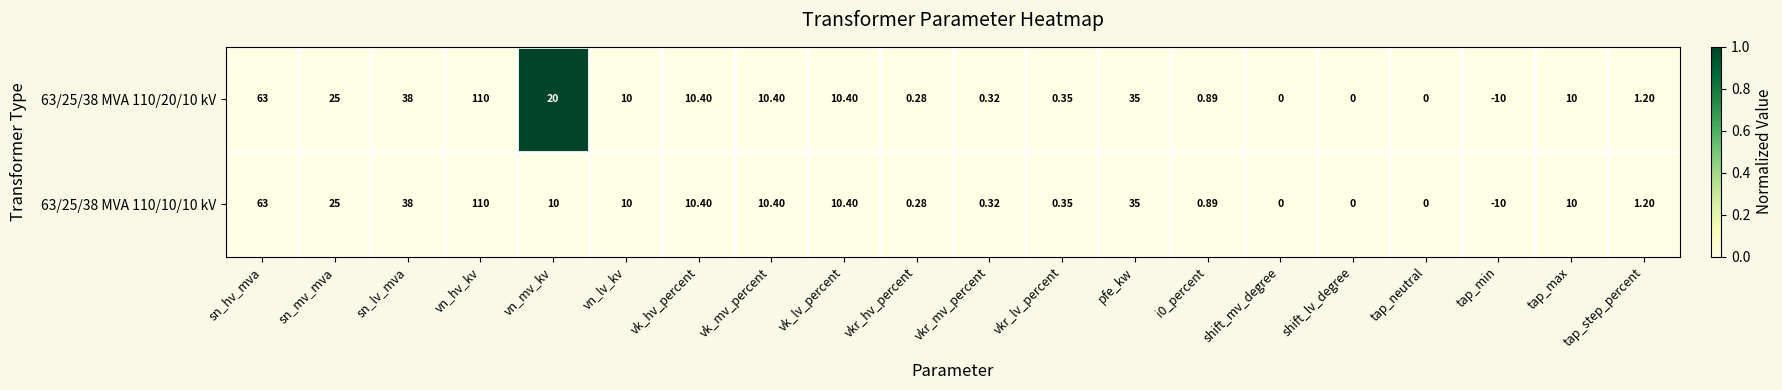

Which category has the lowest value in the 63/25/38 MVA 110/10/10 kV series?

tap_min